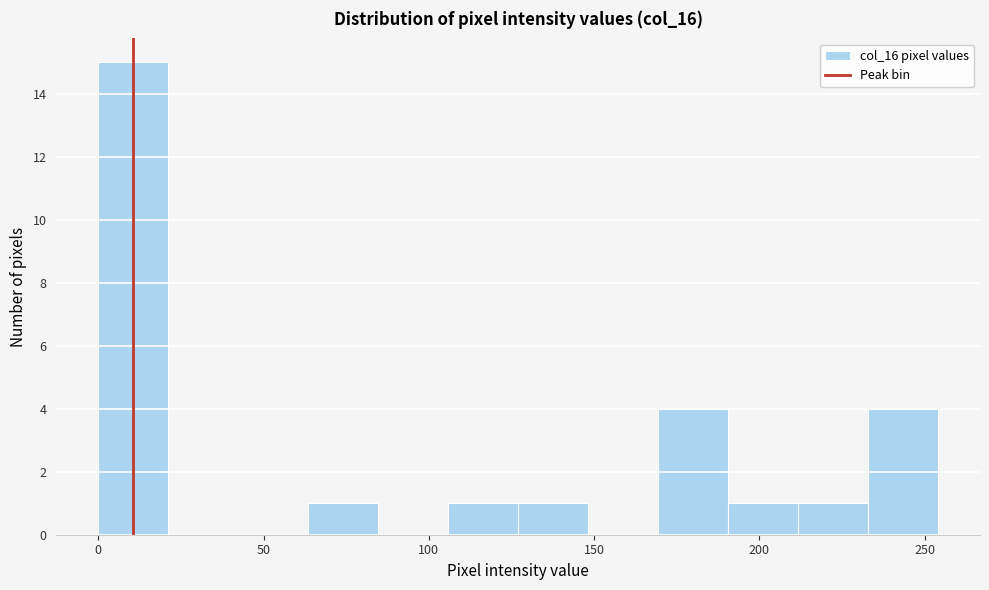

Reading left to right, list every bar in this chart as the range it spans on the x-axis followed by its height. Neither the bar edges nor the heights are printed on the chart, so give them approximately, as read against the axes.

0 to 20: 15
20 to 40: 0
40 to 65: 0
65 to 85: 1
85 to 105: 0
105 to 125: 1
125 to 150: 1
150 to 170: 0
170 to 190: 4
190 to 210: 1
210 to 235: 1
235 to 255: 4